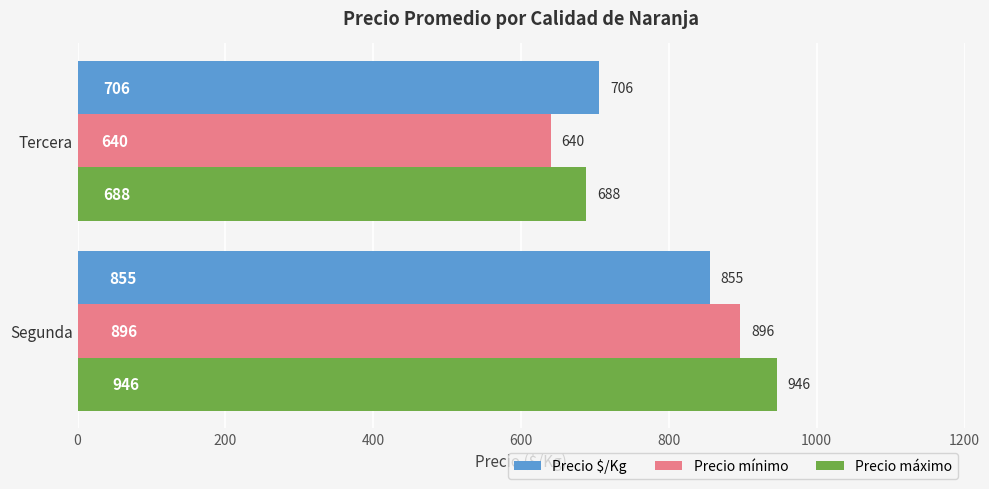

List the series in order of their overall mean, highest first.

Precio máximo, Precio $/Kg, Precio mínimo